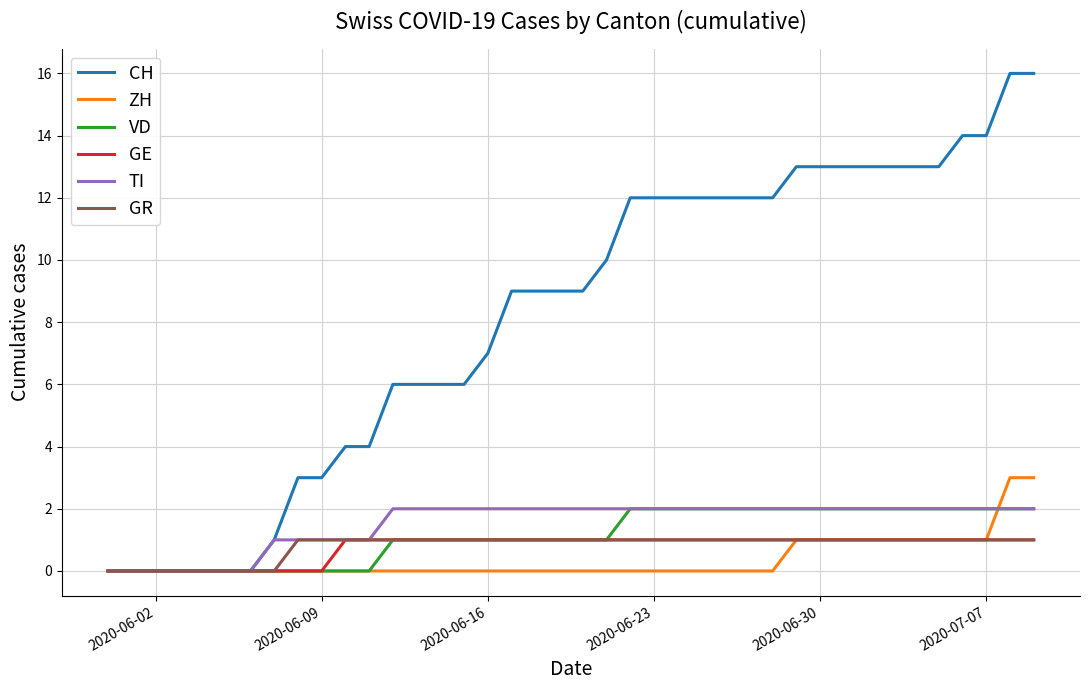

What is the sum of all ZH values?

15